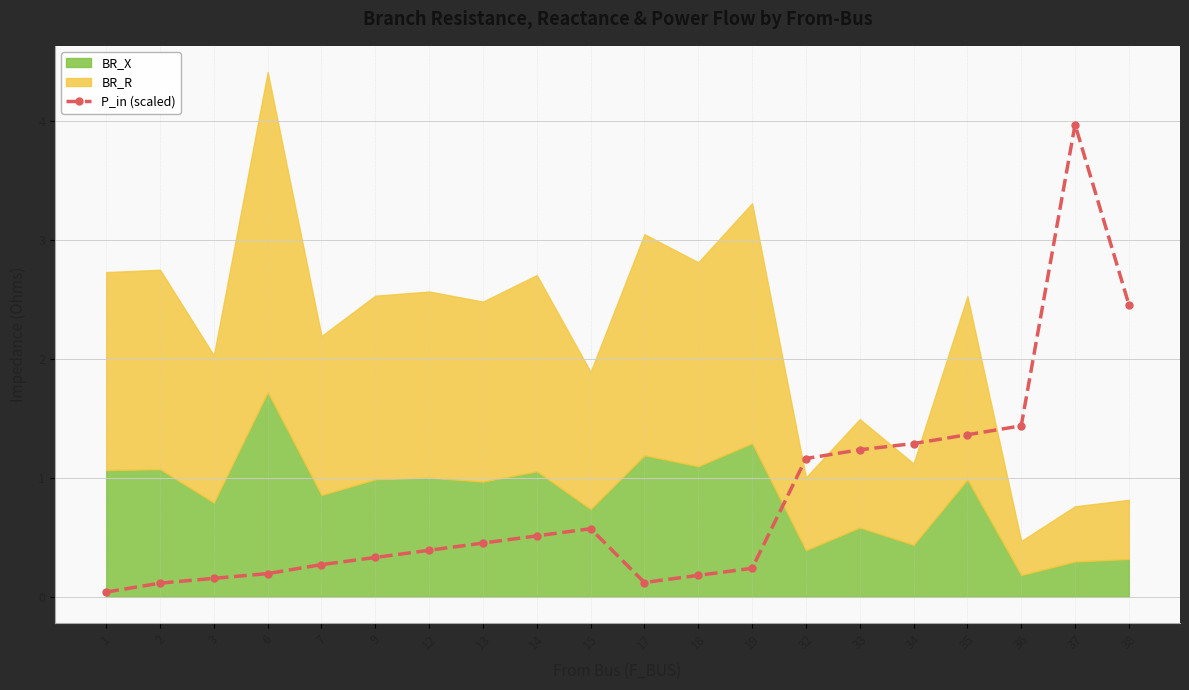

What is the sum of all values?

16.5